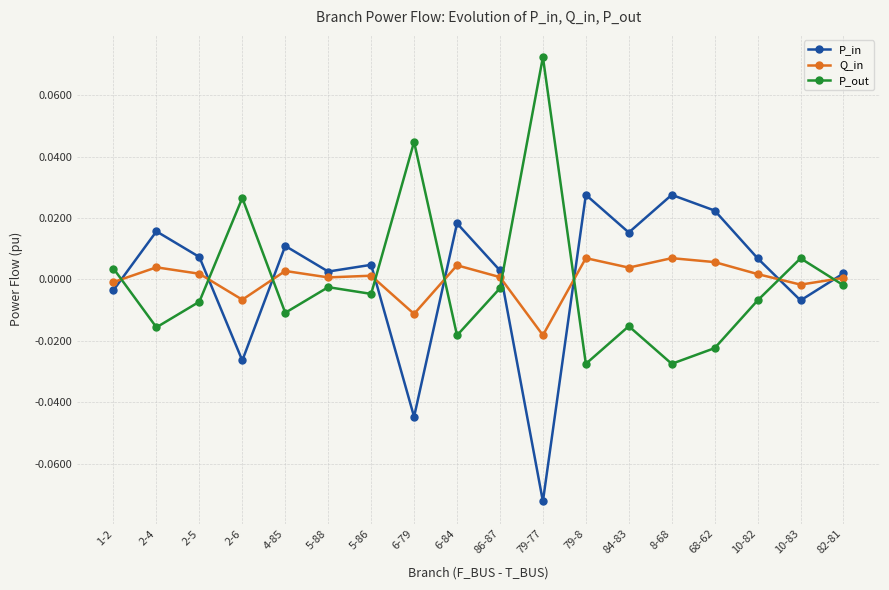

Where is the first local minimum for P_out?

2-4